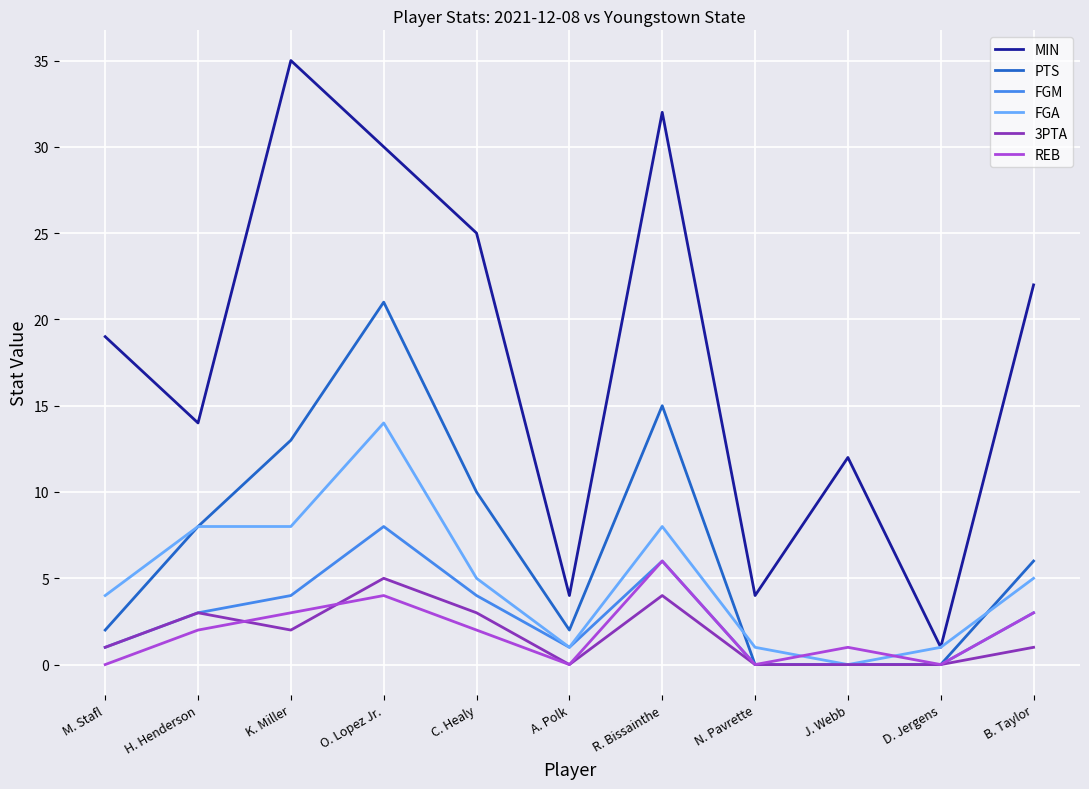

Reading left to right, extract all data points from this chart.

MIN: M. Stafl=19	H. Henderson=14	K. Miller=35	O. Lopez Jr.=30	C. Healy=25	A. Polk=4	R. Bissainthe=32	N. Pavrette=4	J. Webb=12	D. Jergens=1	B. Taylor=22
PTS: M. Stafl=2	H. Henderson=8	K. Miller=13	O. Lopez Jr.=21	C. Healy=10	A. Polk=2	R. Bissainthe=15	N. Pavrette=0	J. Webb=0	D. Jergens=0	B. Taylor=6
FGM: M. Stafl=1	H. Henderson=3	K. Miller=4	O. Lopez Jr.=8	C. Healy=4	A. Polk=1	R. Bissainthe=6	N. Pavrette=0	J. Webb=0	D. Jergens=0	B. Taylor=3
FGA: M. Stafl=4	H. Henderson=8	K. Miller=8	O. Lopez Jr.=14	C. Healy=5	A. Polk=1	R. Bissainthe=8	N. Pavrette=1	J. Webb=0	D. Jergens=1	B. Taylor=5
3PTA: M. Stafl=1	H. Henderson=3	K. Miller=2	O. Lopez Jr.=5	C. Healy=3	A. Polk=0	R. Bissainthe=4	N. Pavrette=0	J. Webb=0	D. Jergens=0	B. Taylor=1
REB: M. Stafl=0	H. Henderson=2	K. Miller=3	O. Lopez Jr.=4	C. Healy=2	A. Polk=0	R. Bissainthe=6	N. Pavrette=0	J. Webb=1	D. Jergens=0	B. Taylor=3